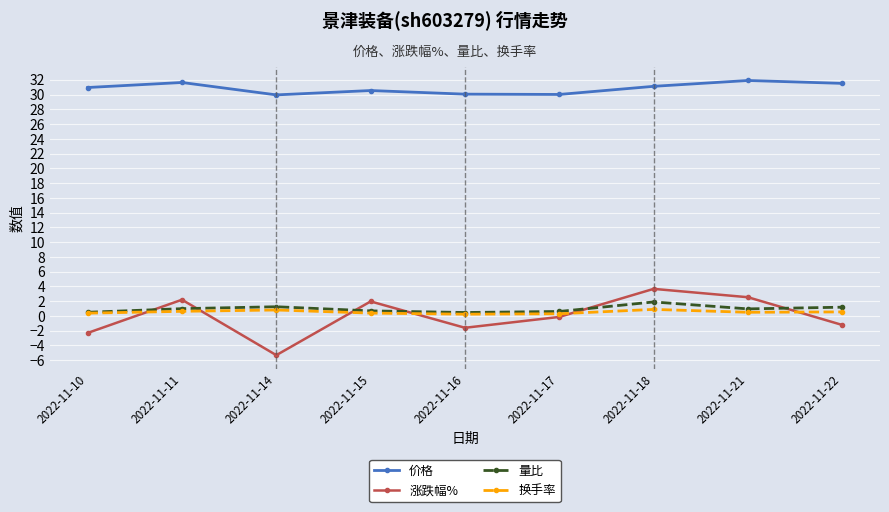

What is the highest value of the 价格 series?

31.9